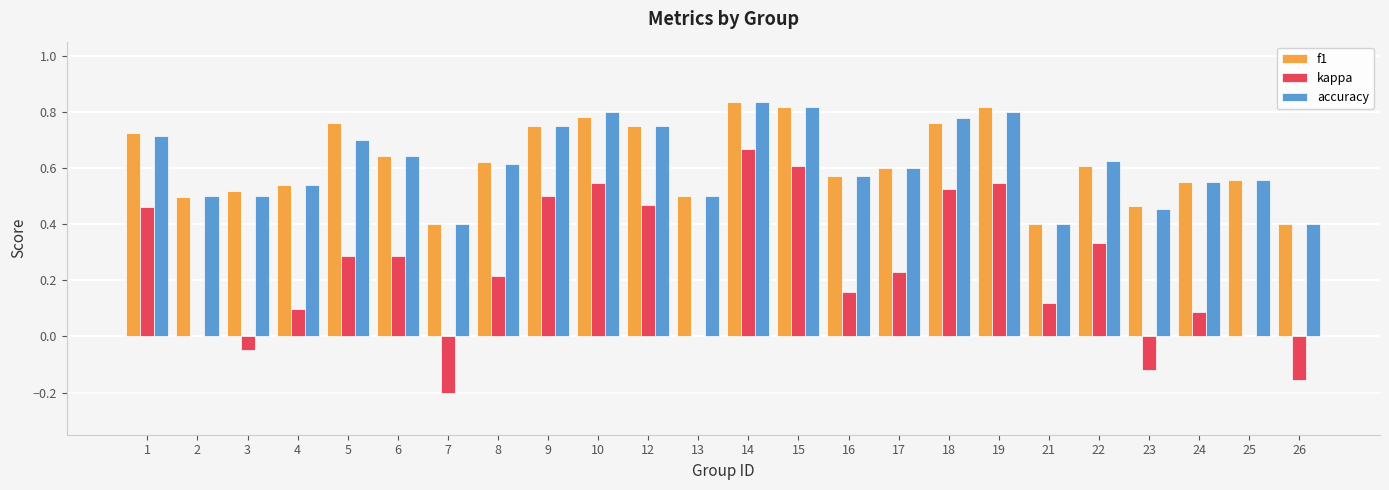

At which label does accuracy reach its peak?

14